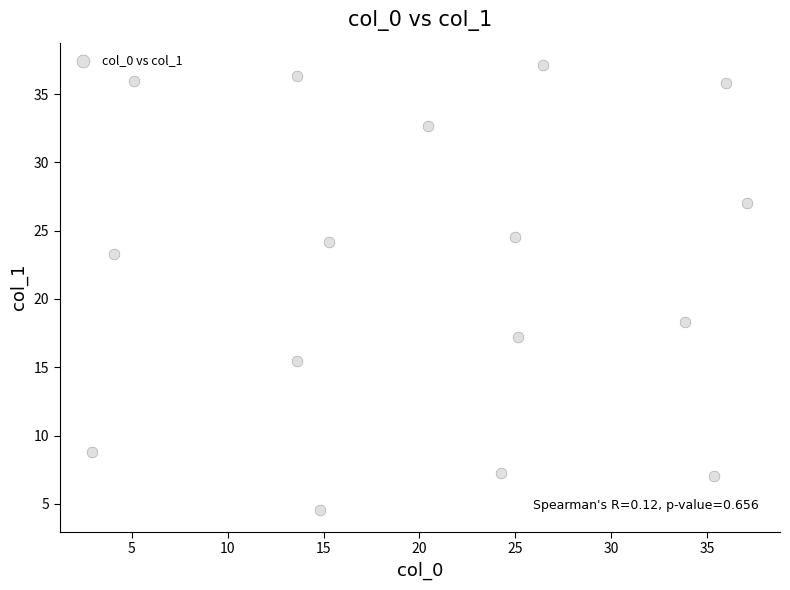

What Y value in the scatter plot is closest to 20?

18.3